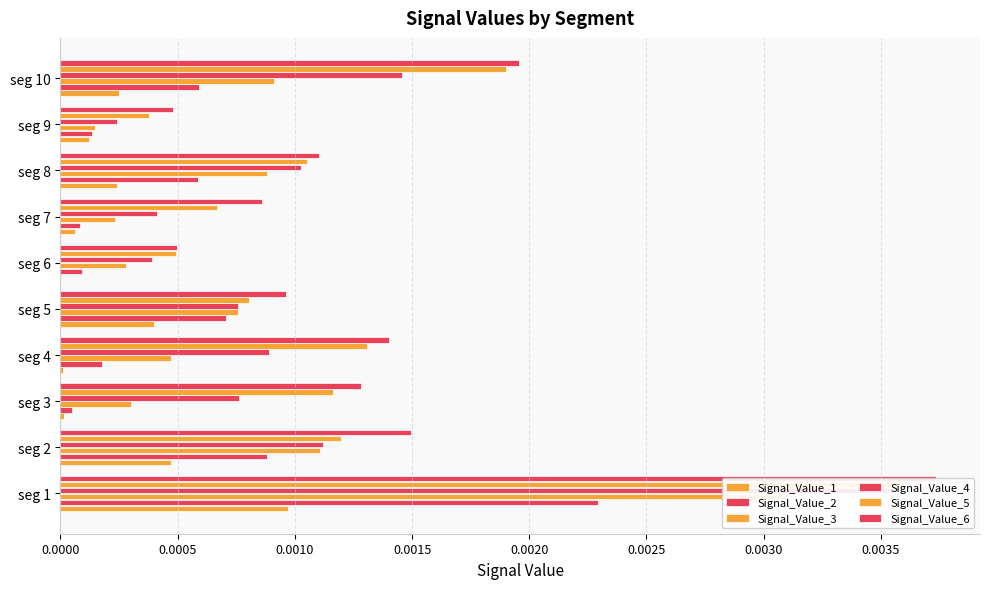

How many categories are shown in the chart?

10